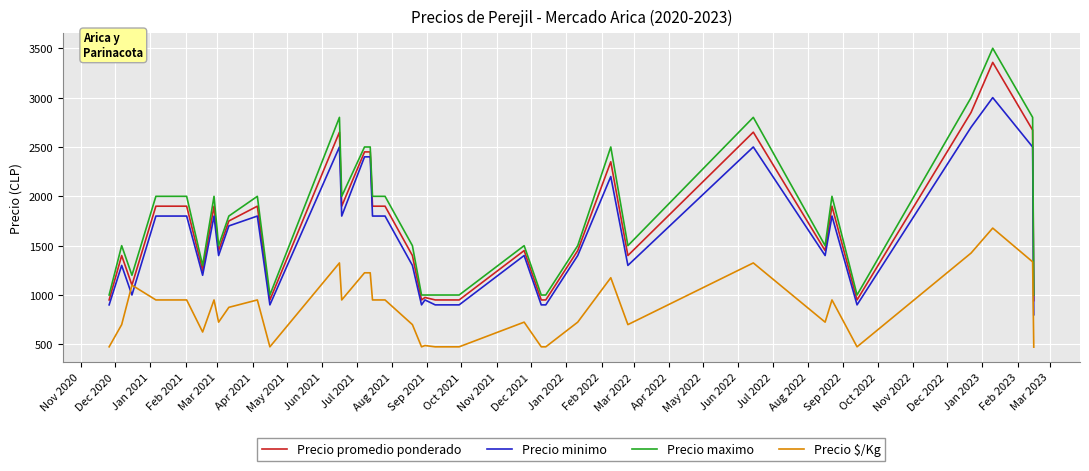

List the series in order of their peak value, highest first.

Precio maximo, Precio promedio ponderado, Precio minimo, Precio $/Kg